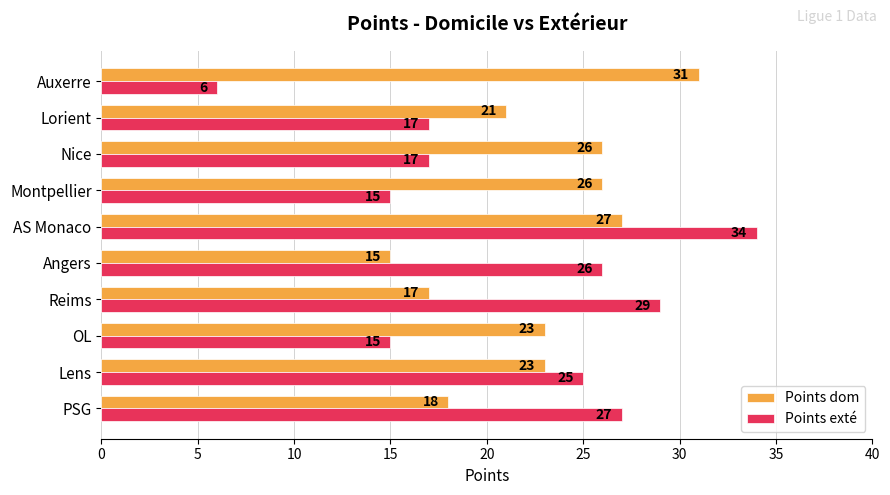

Rank the series by their maximum value, from lowest to highest.

Points dom, Points exté